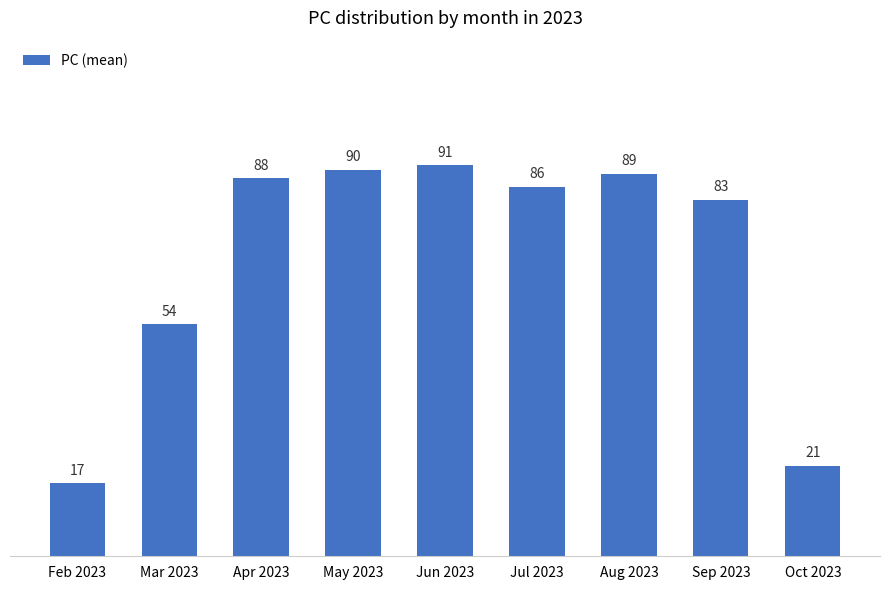

What is the difference between the second highest and second lowest values?

69